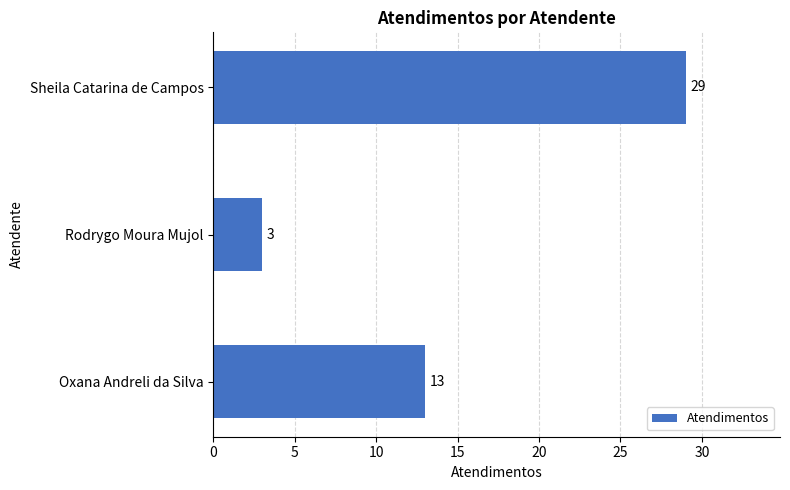

The chart shows a value of 11 at Sheila Catarina de Campos. True or false?

False